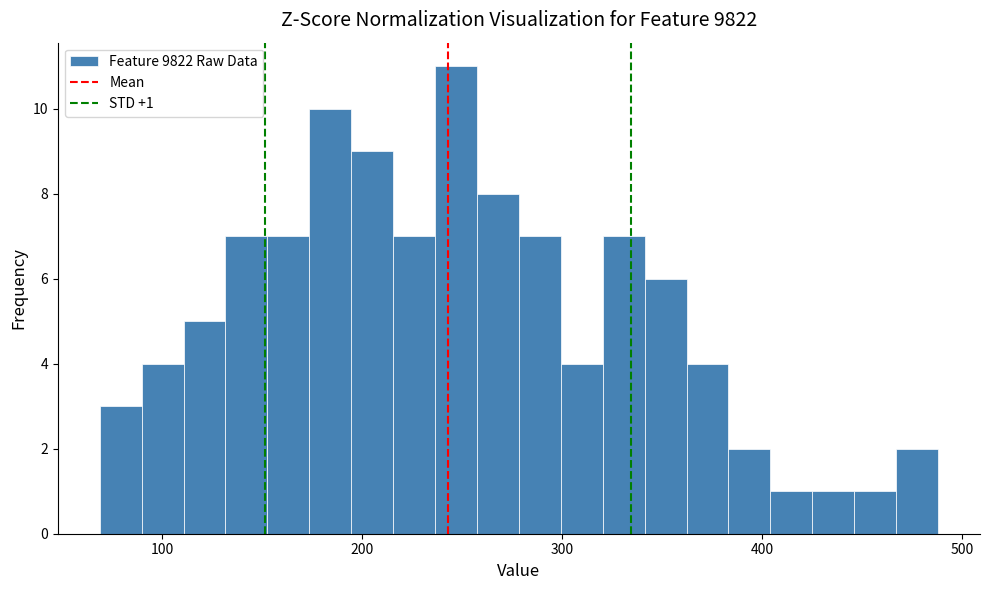

Read against the x-axis, roughly where is the centre of the tallest bar?

250